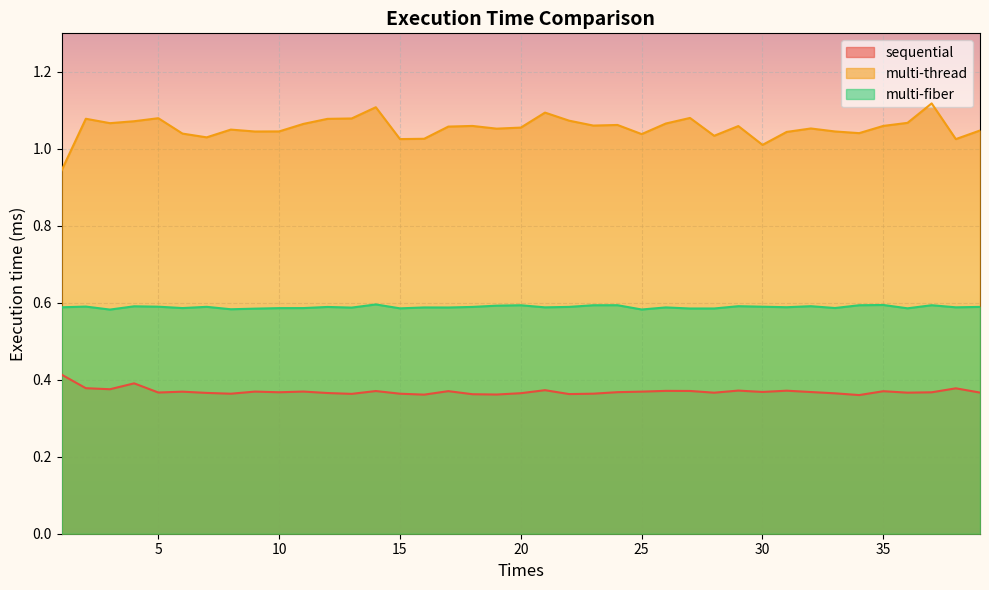

Reading left to right, list all the values displayed in this chart.

sequential: 1=0.4	2=0.4	3=0.4	4=0.4	5=0.4	6=0.4	7=0.4	8=0.4	9=0.4	10=0.4	11=0.4	12=0.4	13=0.4	14=0.4	15=0.4	16=0.4	17=0.4	18=0.4	19=0.4	20=0.4	21=0.4	22=0.4	23=0.4	24=0.4	25=0.4	26=0.4	27=0.4	28=0.4	29=0.4	30=0.4	31=0.4	32=0.4	33=0.4	34=0.4	35=0.4	36=0.4	37=0.4	38=0.4	39=0.4
multi-thread: 1=0.9	2=1.1	3=1.1	4=1.1	5=1.1	6=1.0	7=1.0	8=1.0	9=1.0	10=1.0	11=1.1	12=1.1	13=1.1	14=1.1	15=1.0	16=1.0	17=1.1	18=1.1	19=1.1	20=1.1	21=1.1	22=1.1	23=1.1	24=1.1	25=1.0	26=1.1	27=1.1	28=1.0	29=1.1	30=1.0	31=1.0	32=1.1	33=1.0	34=1.0	35=1.1	36=1.1	37=1.1	38=1.0	39=1.0
multi-fiber: 1=0.6	2=0.6	3=0.6	4=0.6	5=0.6	6=0.6	7=0.6	8=0.6	9=0.6	10=0.6	11=0.6	12=0.6	13=0.6	14=0.6	15=0.6	16=0.6	17=0.6	18=0.6	19=0.6	20=0.6	21=0.6	22=0.6	23=0.6	24=0.6	25=0.6	26=0.6	27=0.6	28=0.6	29=0.6	30=0.6	31=0.6	32=0.6	33=0.6	34=0.6	35=0.6	36=0.6	37=0.6	38=0.6	39=0.6